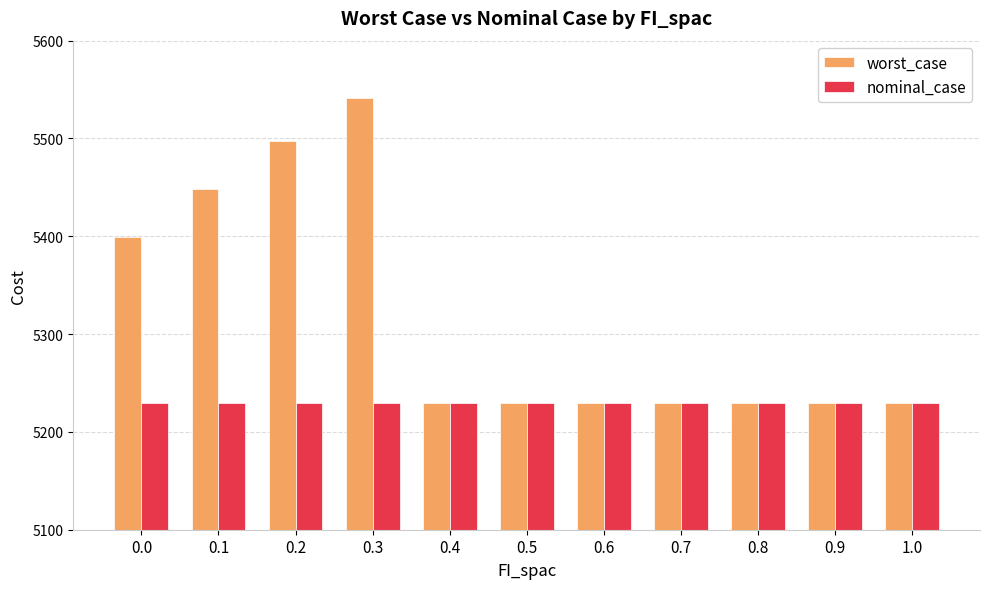

The value of worst_case at 0.2 is 5497.8. True or false?

True